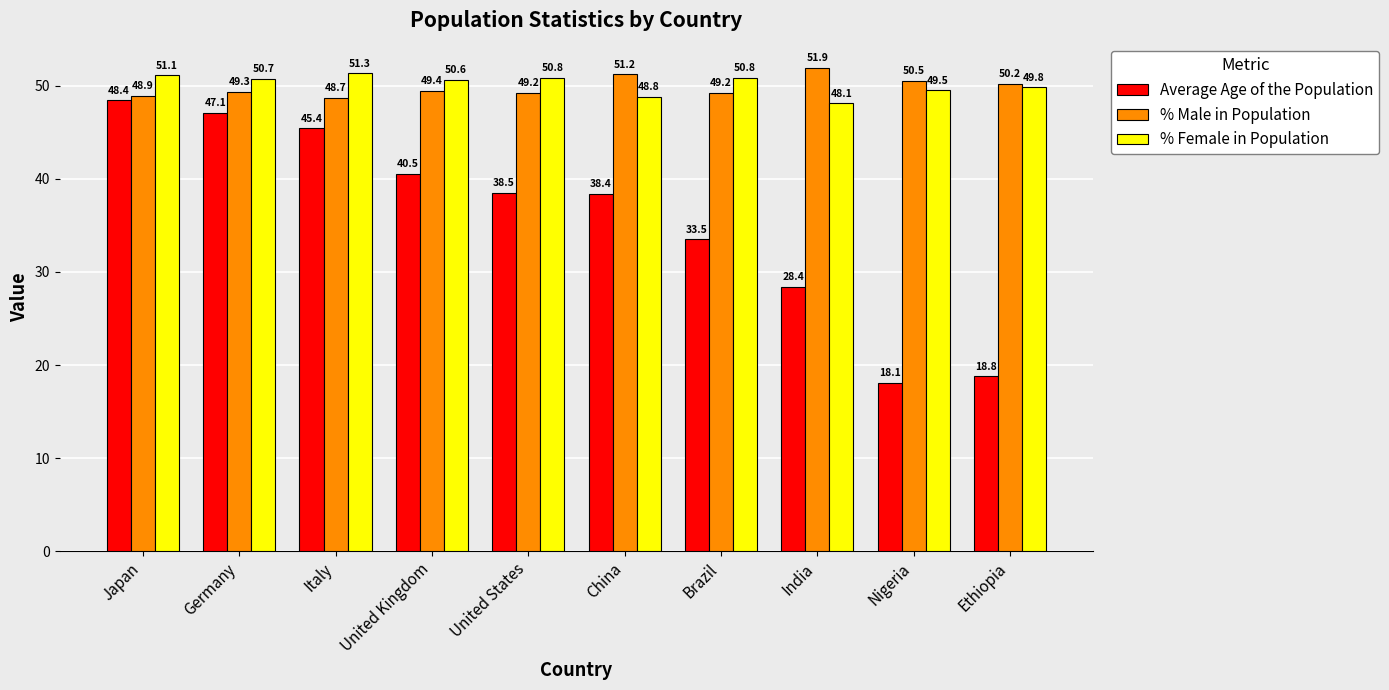

Where is % Male in Population nearest to the value 50?

Ethiopia